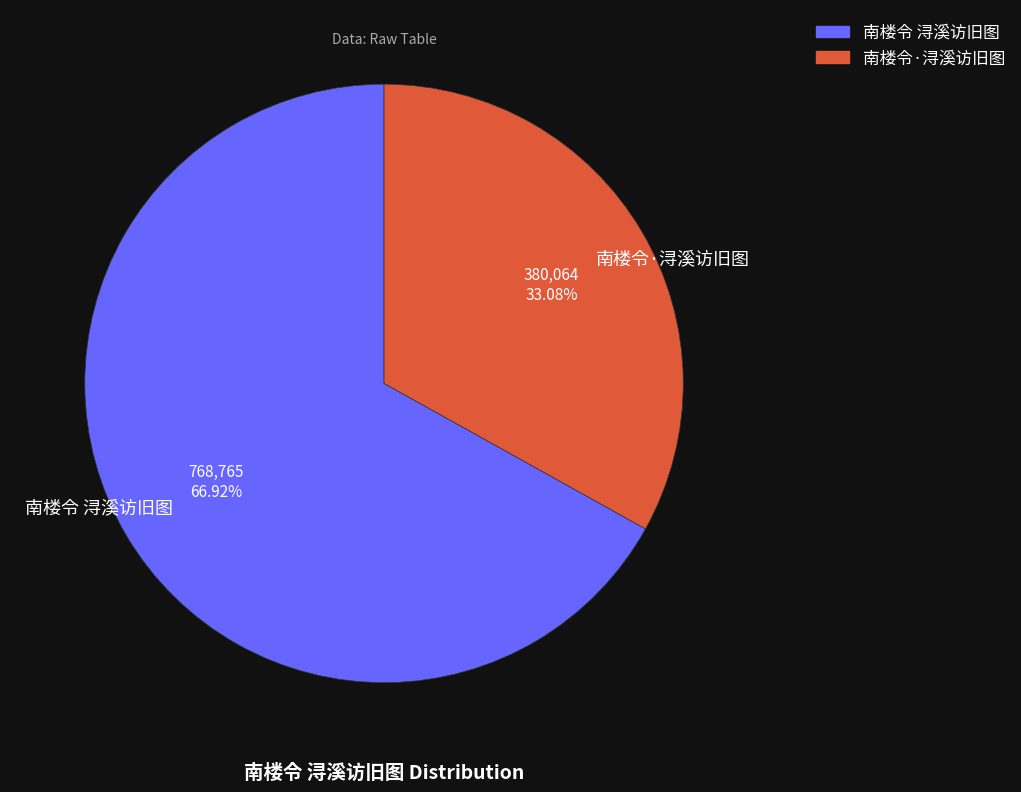

How many slices are in this pie chart?

2